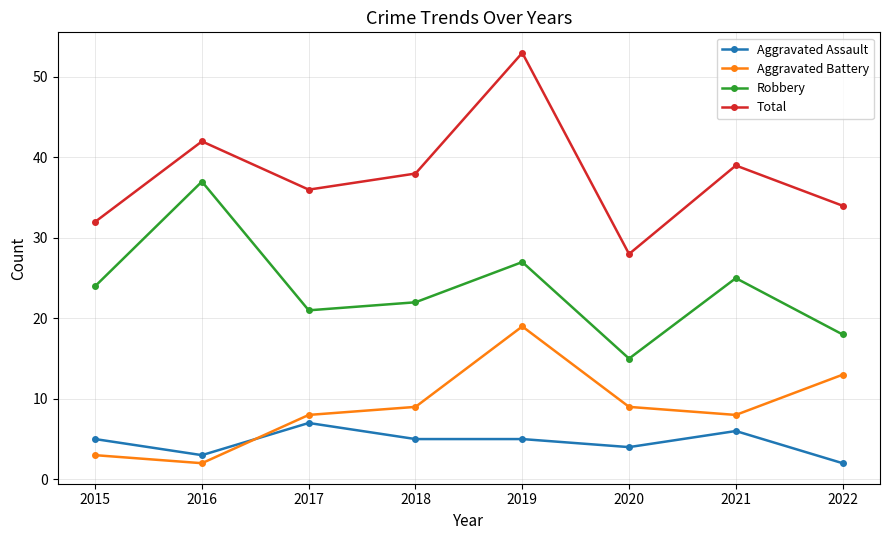

After their last crossing, which series has the higher values: Aggravated Assault or Aggravated Battery?

Aggravated Battery